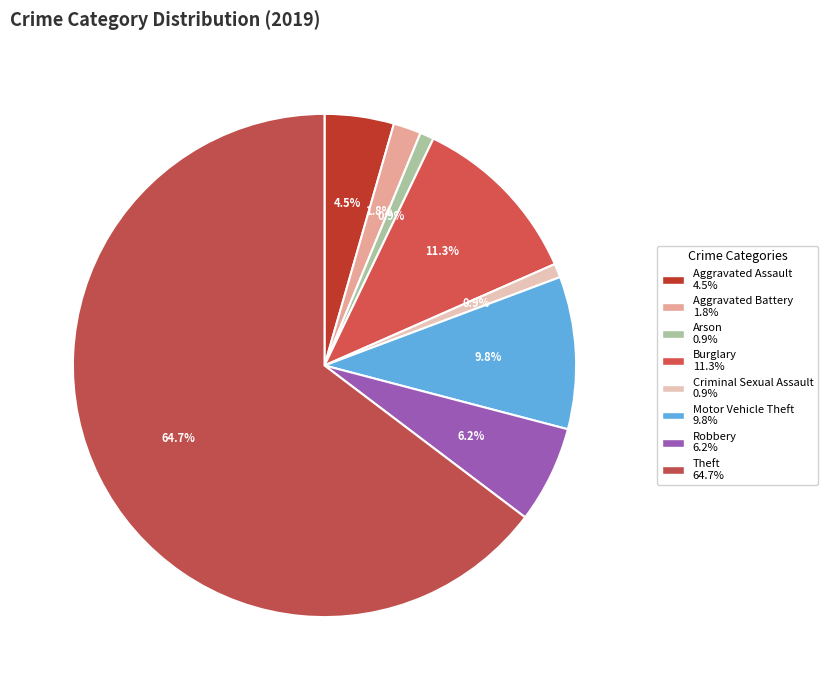

Count the number of slices in the pie.

8